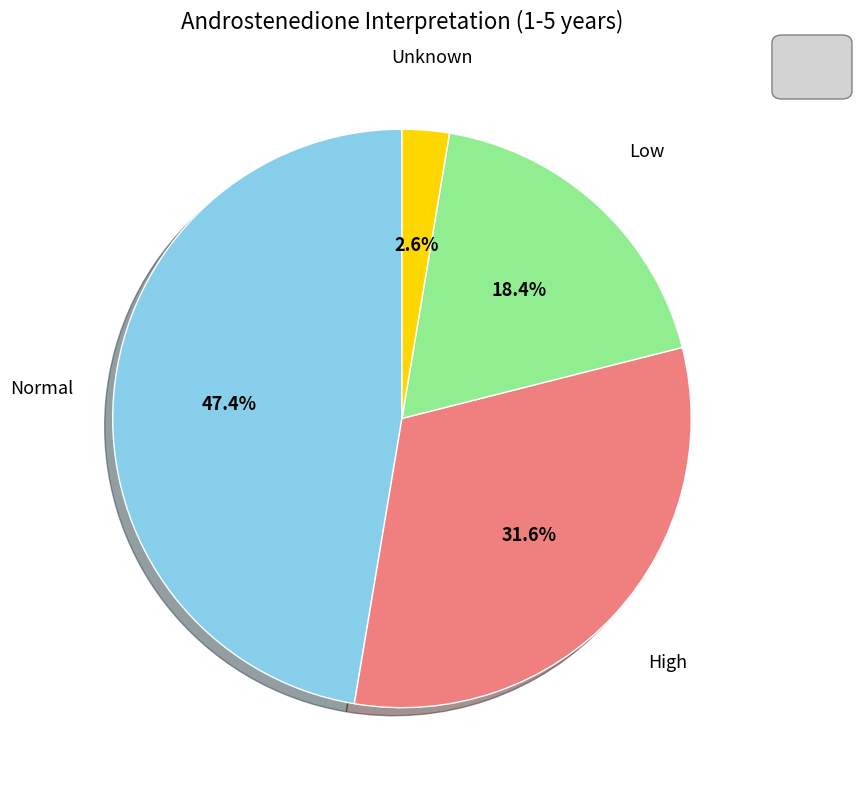

Is there any slice that represents more than half of the pie?

No